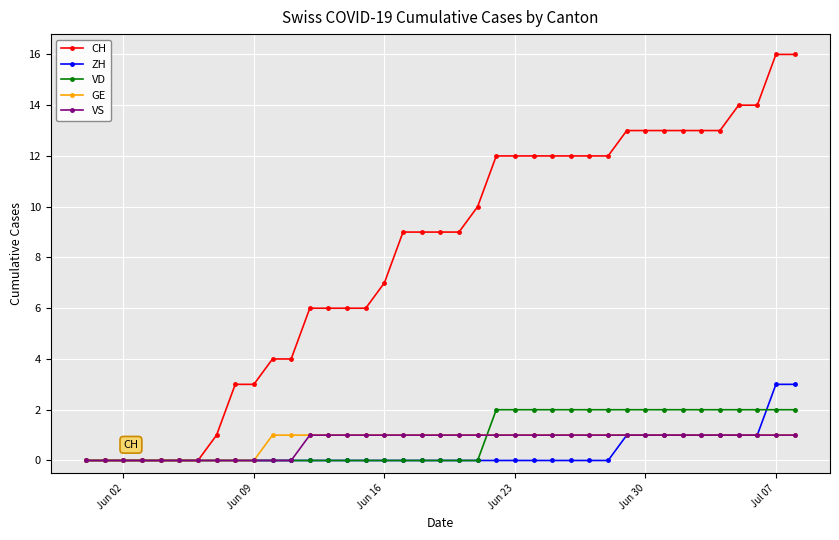

Which series has the largest range (max minus min)?

CH